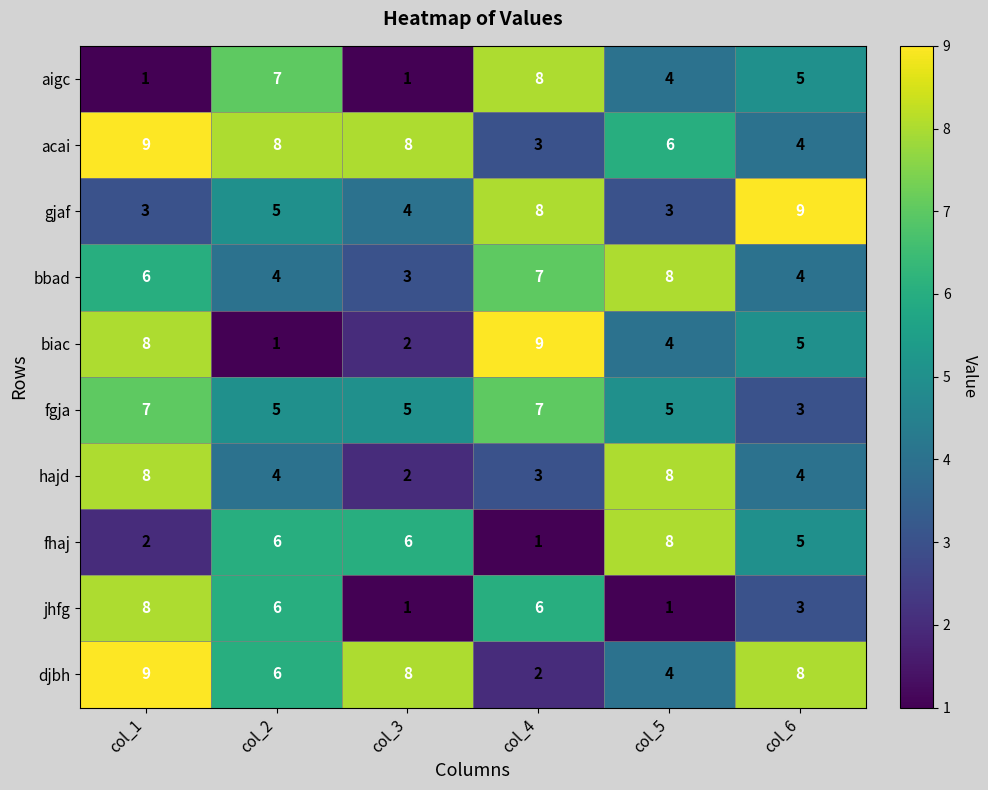

At which label does acai first exceed 8?

col_1